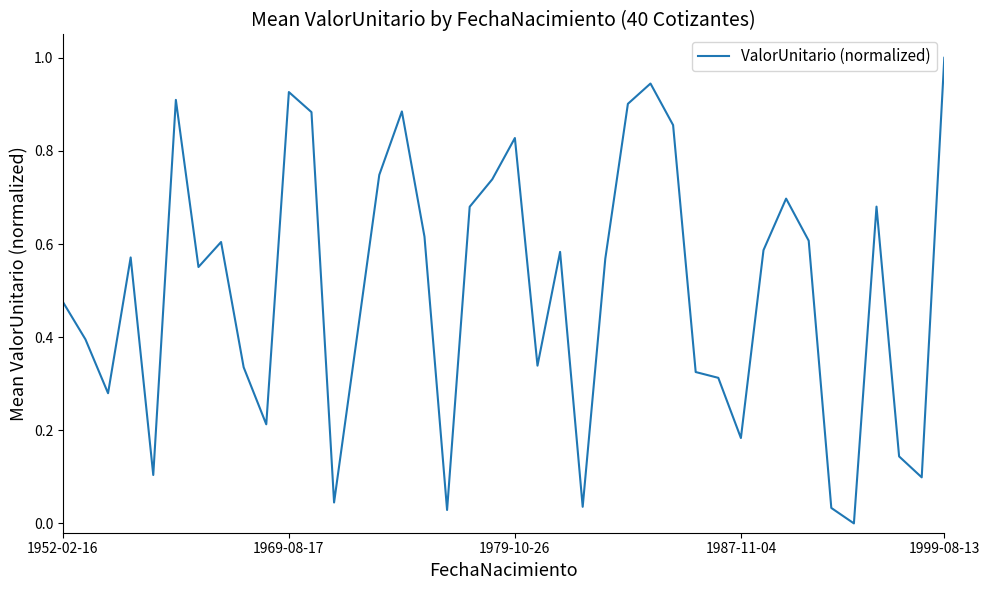

What is the difference between the maximum and minimum values?

1.0